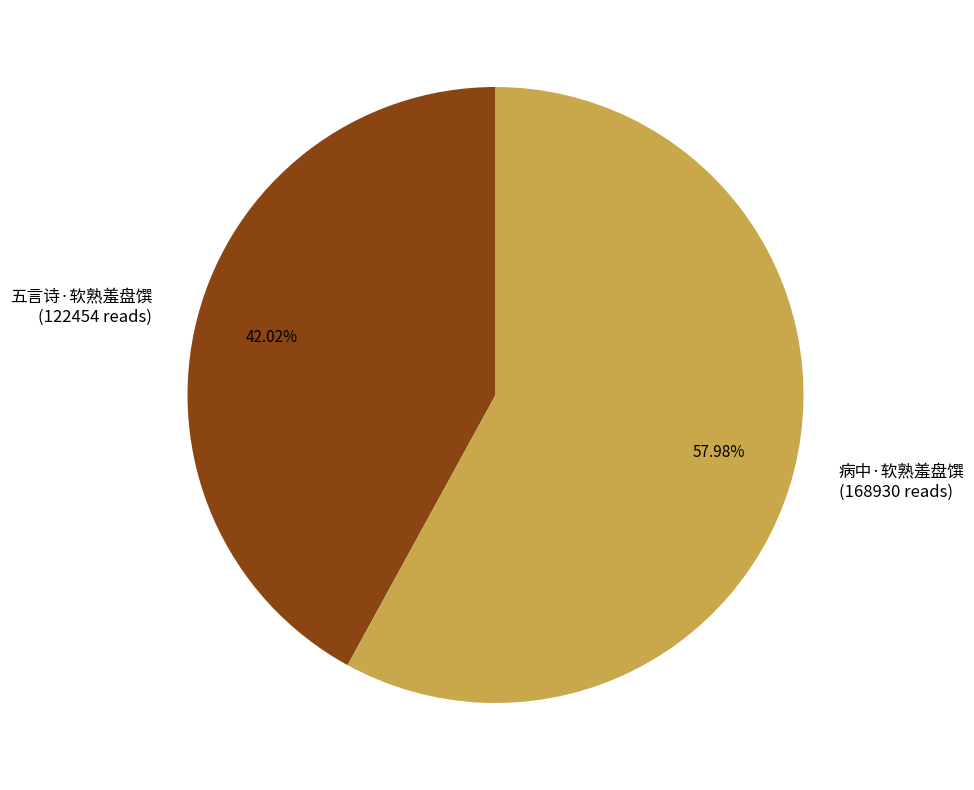

Is the sum of 五言诗·软熟羞盘馔 and 病中·软熟羞盘馔 greater than half?

Yes